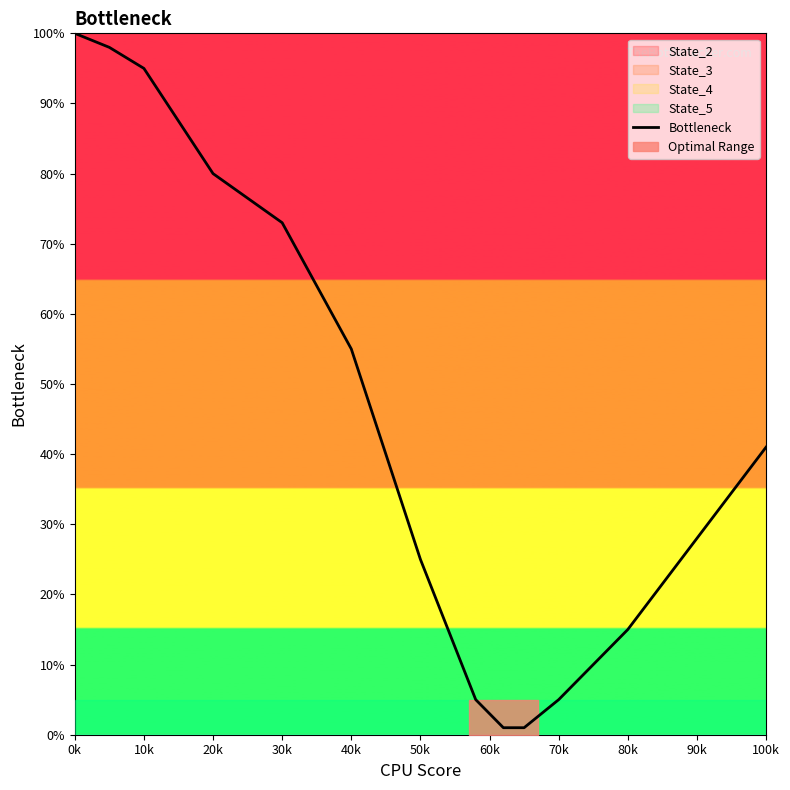

True or false: Bottleneck has a value of 55 at 40k.

True